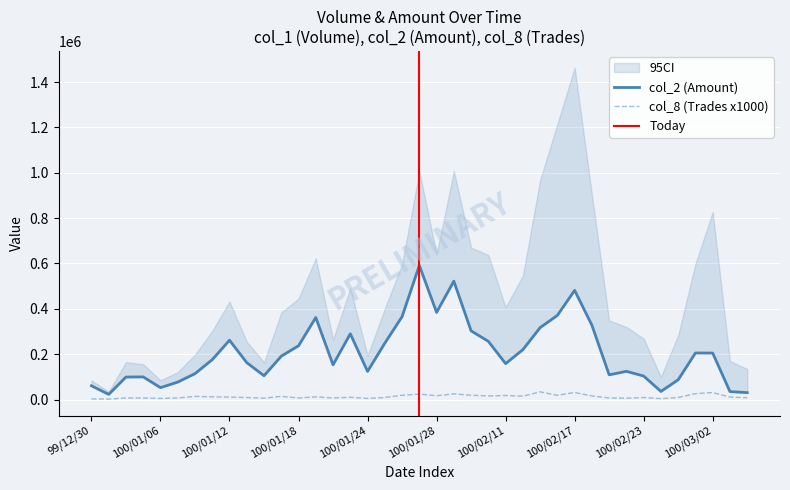

At how many categories does at least one series exceed 312118?

9